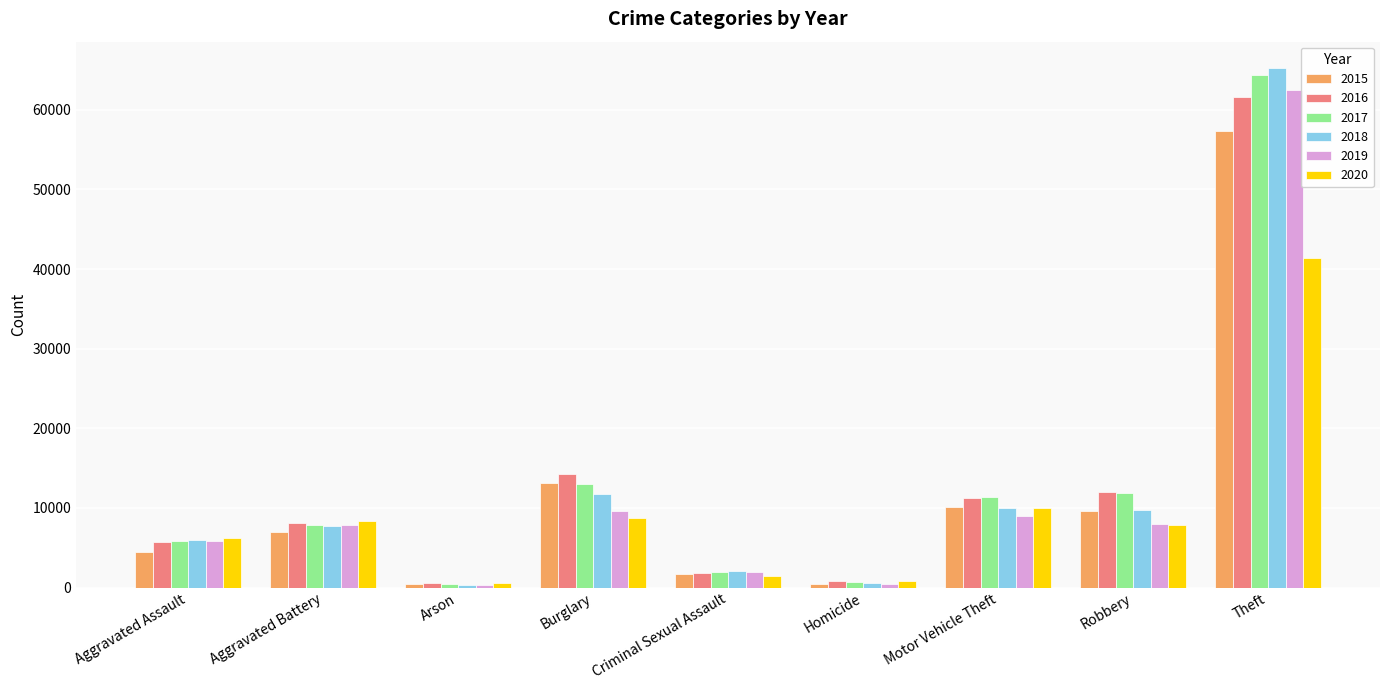

What is the sum of the 2016 values at Homicide and Motor Vehicle Theft?

12071